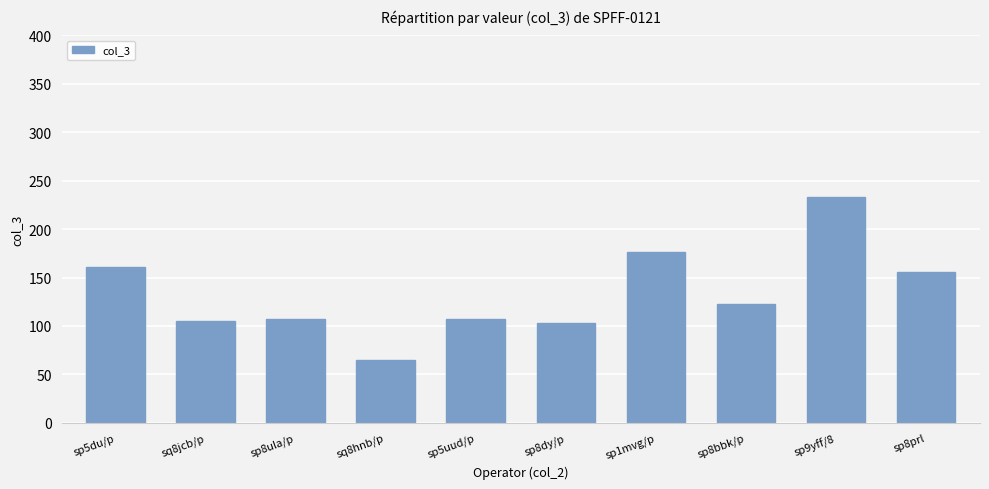

What is the ratio of the value at sp8prl to the value at sp8dy/p?

1.5